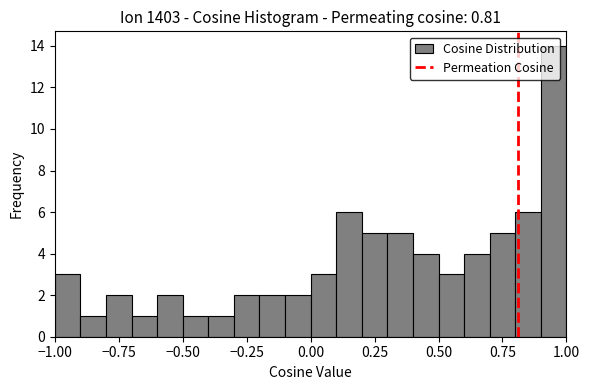

Around what value on the x-axis is the tallest bar? Give the approximate position of its centre, as read against the axis.

0.95